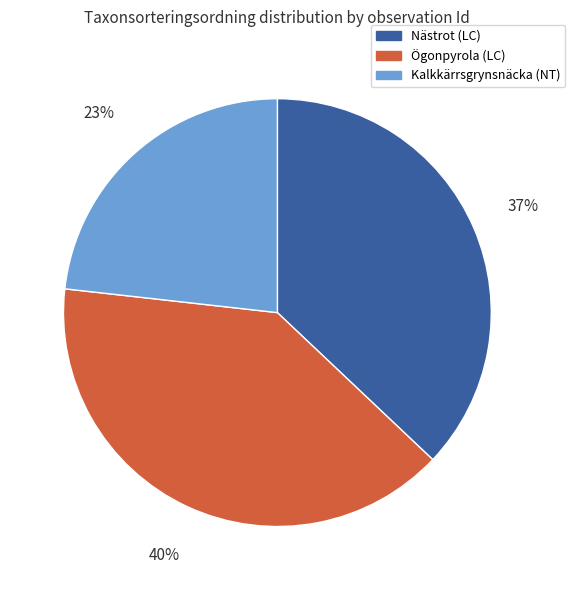

How many slices are in this pie chart?

3